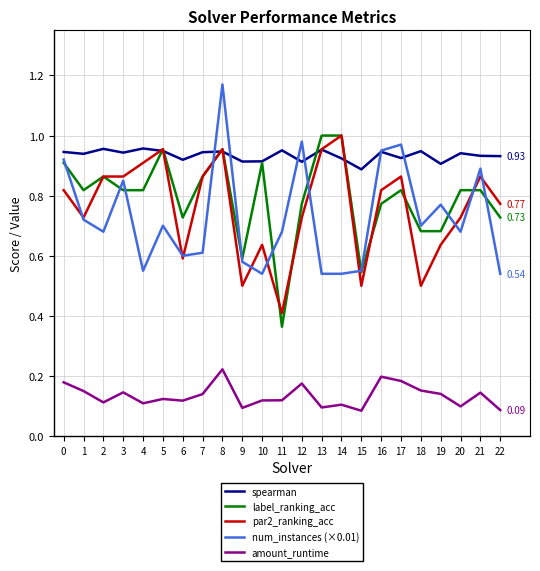

What is the total value across all series at 0?

3.8